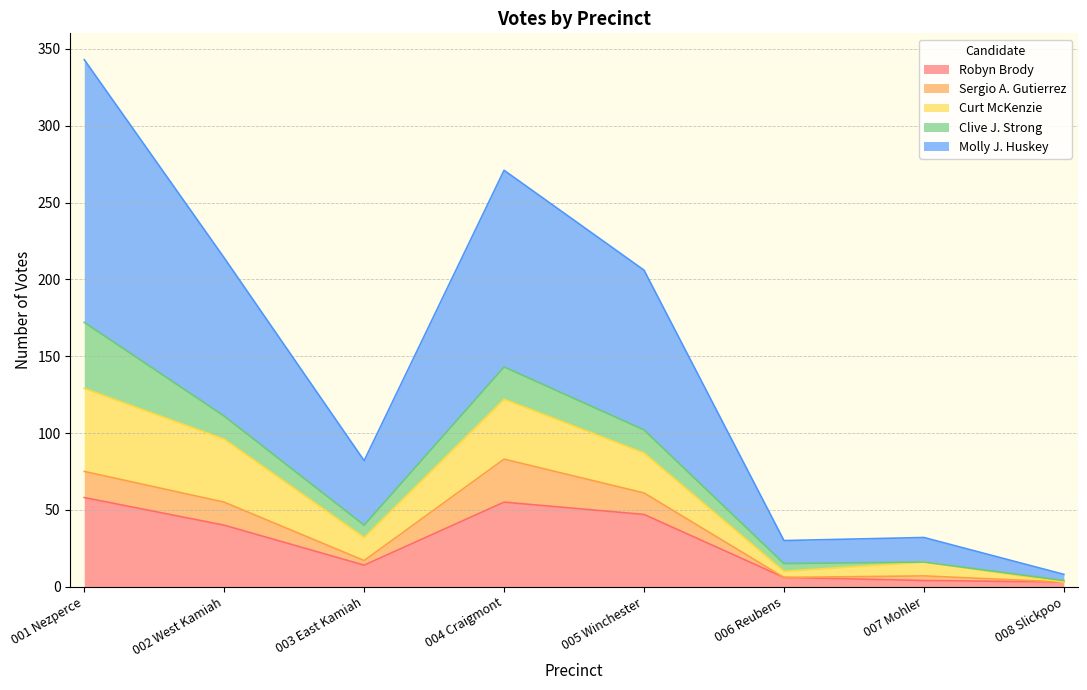

What is the total value across all series at 008 Slickpoo?

8